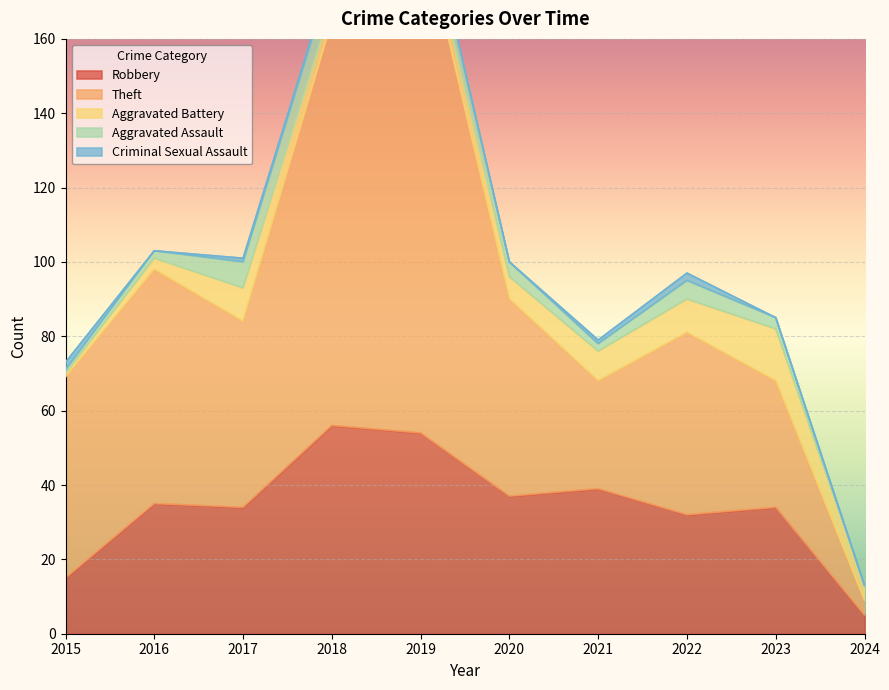

How many Aggravated Assault values are between 2 and 5?

6